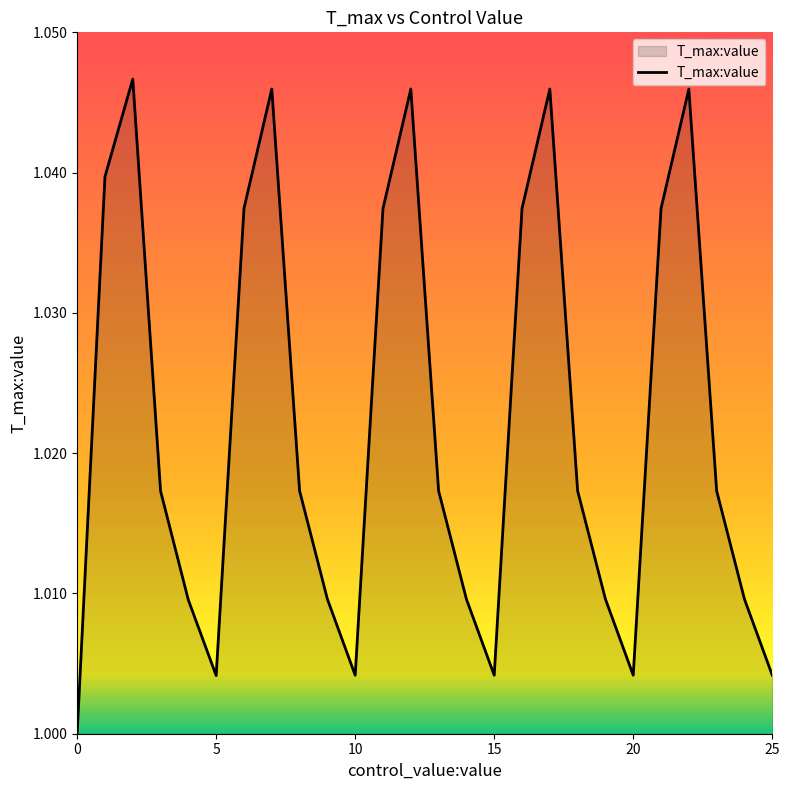

Does the chart have visible grid lines?

No